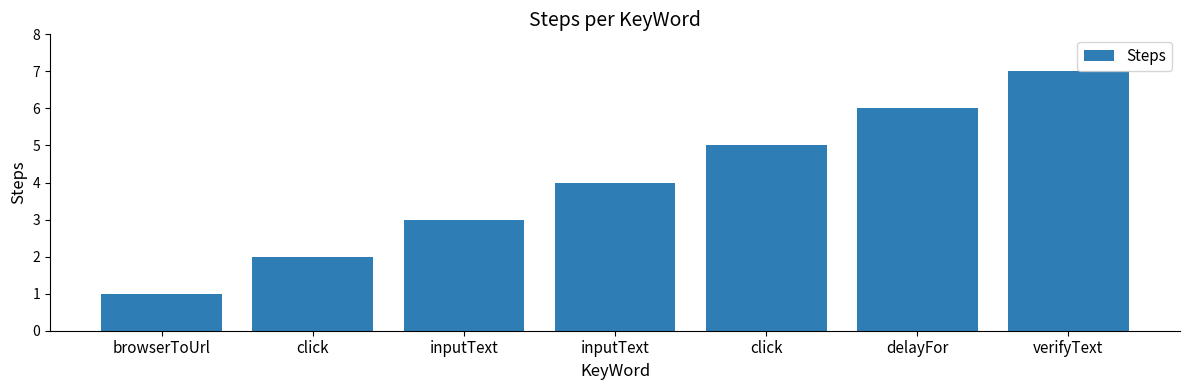

How many values are between 2 and 6?

5